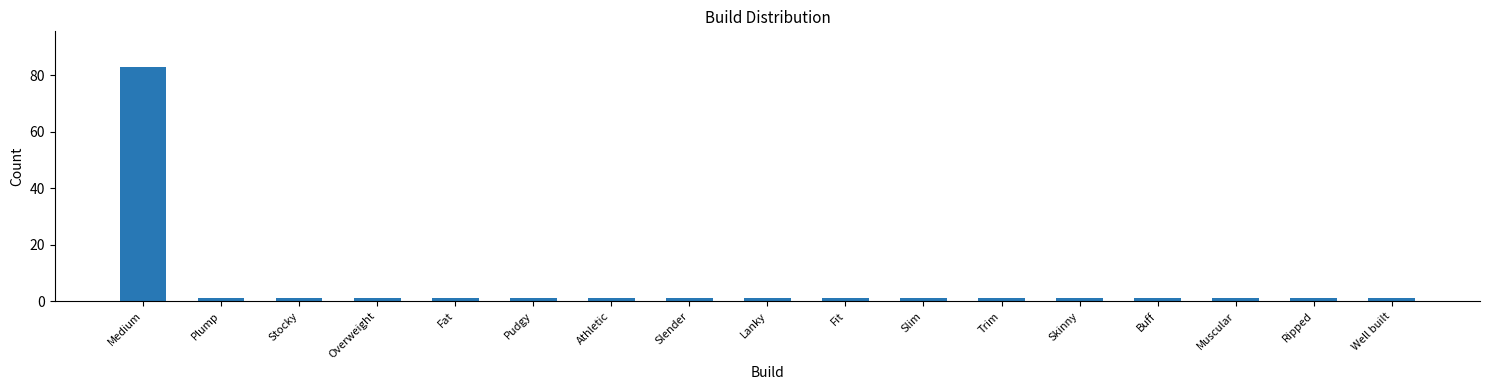

What is the average value?

6